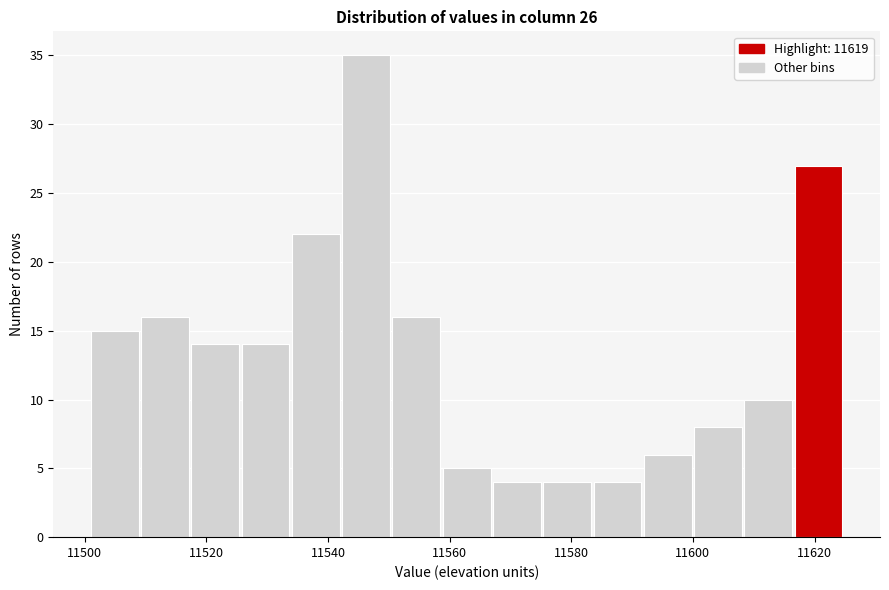

Over which range of the x-axis is the bar tallest?

11542 to 11550